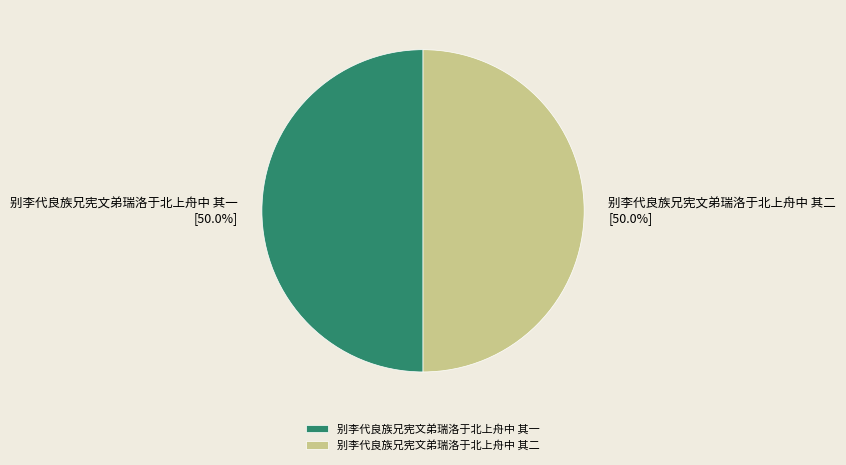

What percentage is NOT represented by 别李代良族兄宪文弟瑞洛于北上舟中 其二?

50.0%